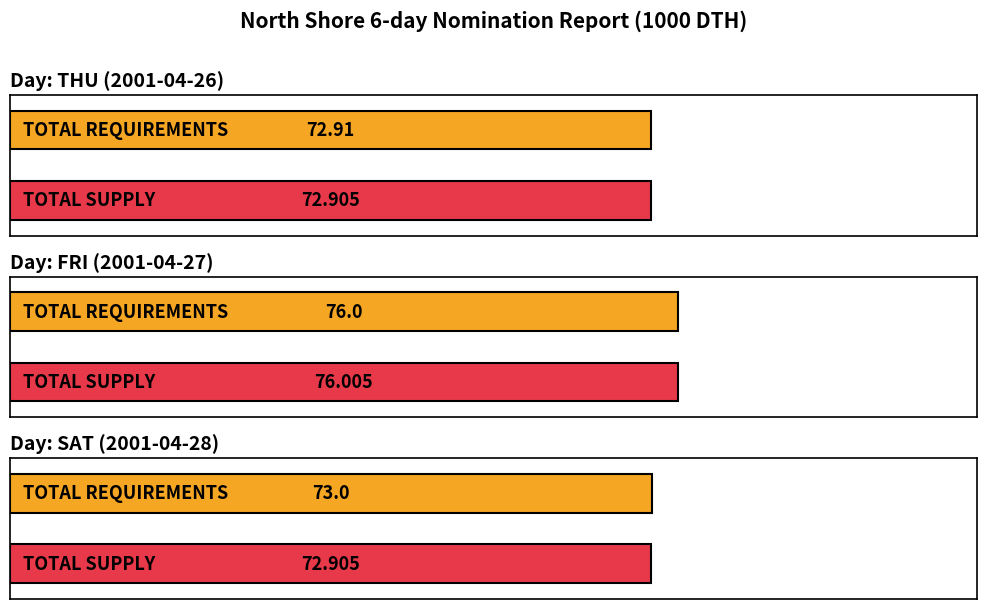

At which category is the sum across all series the highest?

TOTAL REQUIREMENTS